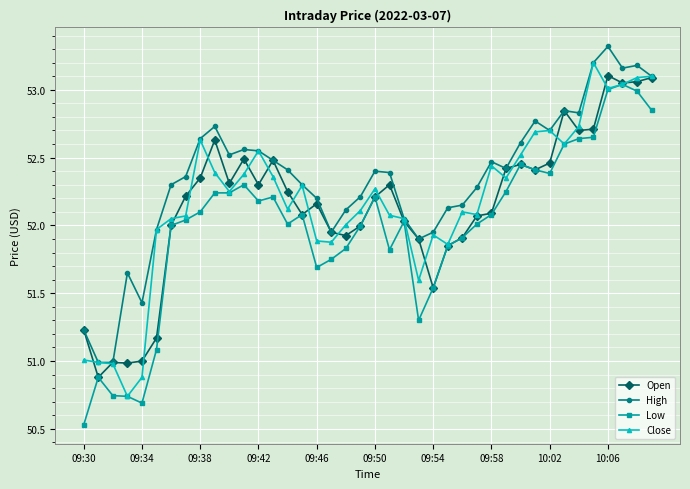

Which series has the largest total across all categories?

High